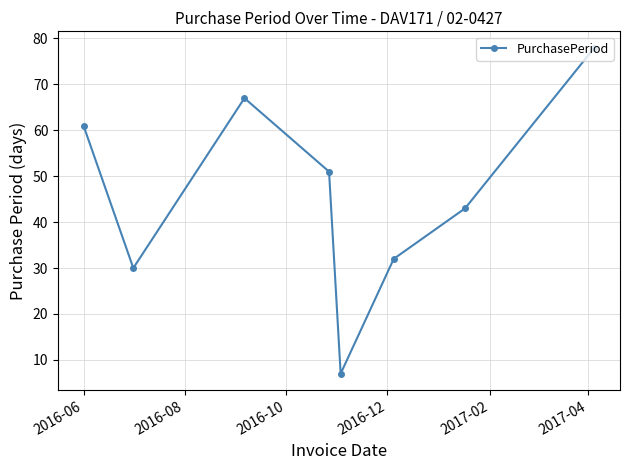

How many series are shown in this chart?

1